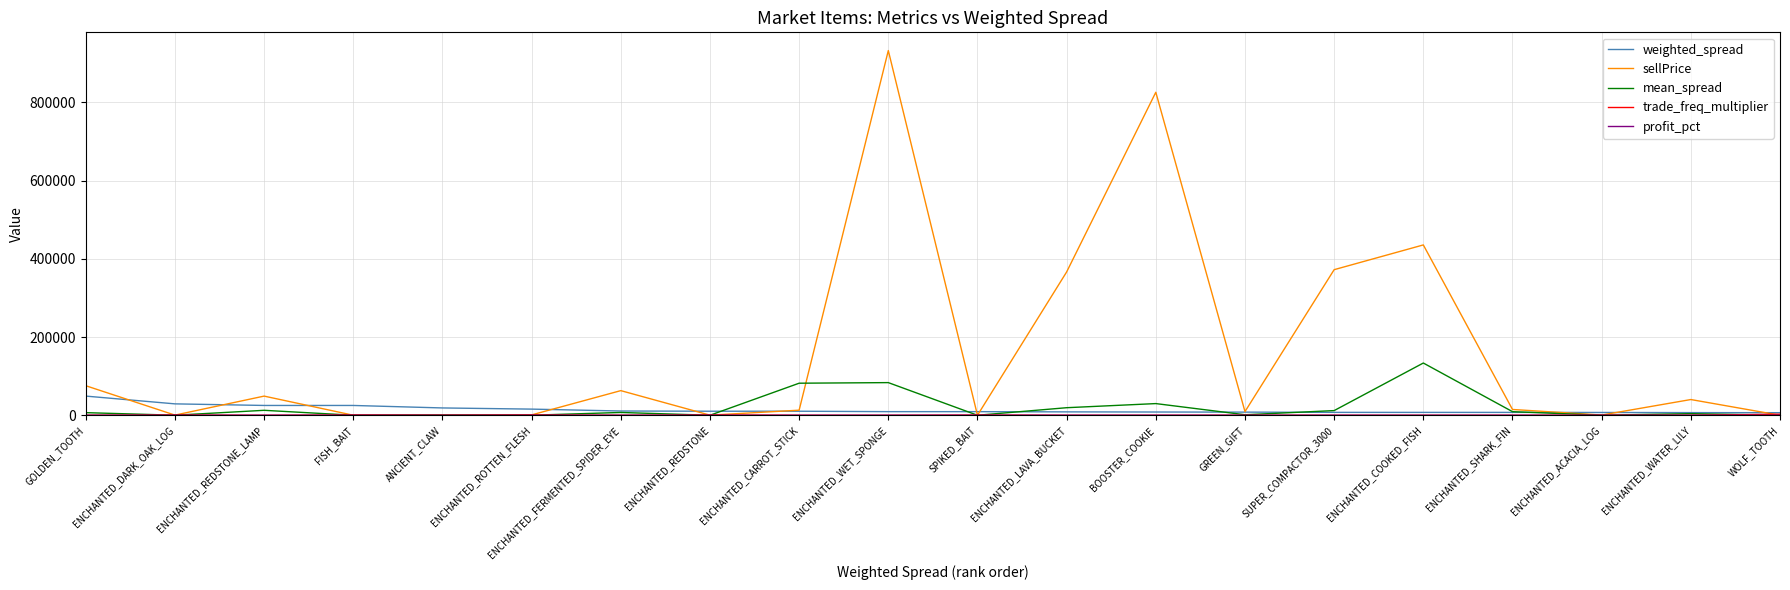

How many lines are shown in the chart?

5